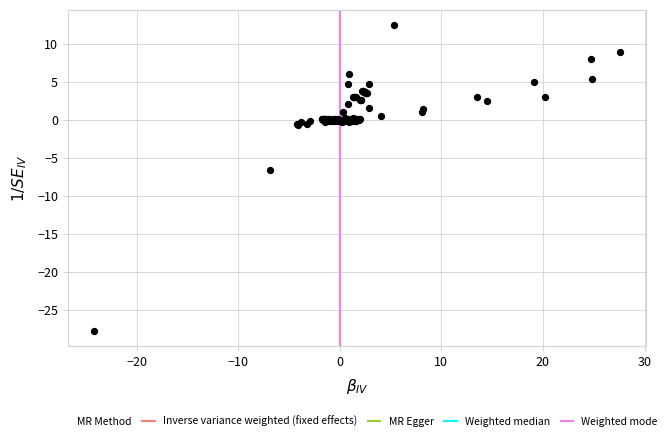

What Y value in the scatter plot is closest to -7?

-6.5